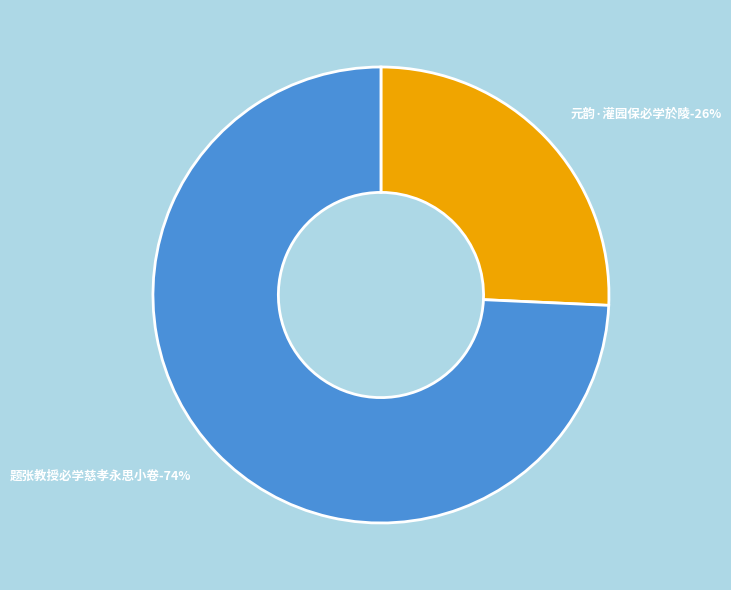

True or false: 题张教授必学慈孝永思小卷 accounts for 74% of the total.

True